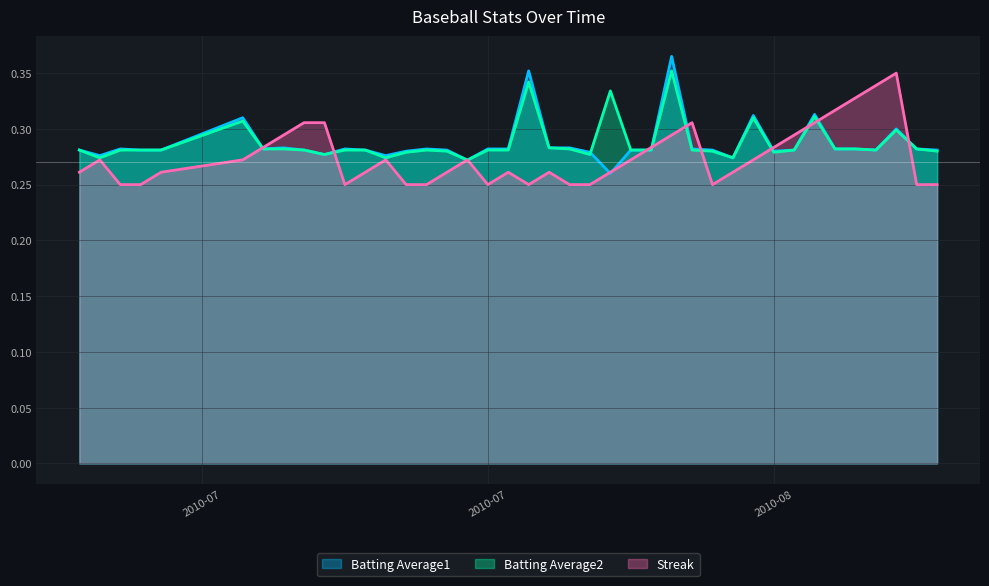

At 2010-08-12, list the series in order from largest to smallest.

Batting Average1, Batting Average2, Streak